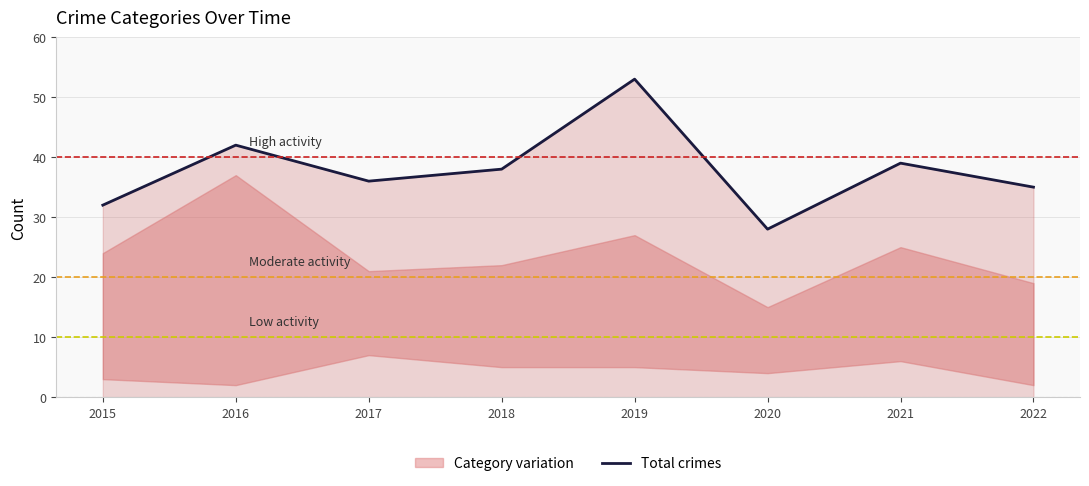

How many points are higher than both their immediate neighbors (excluding endpoints)?

3